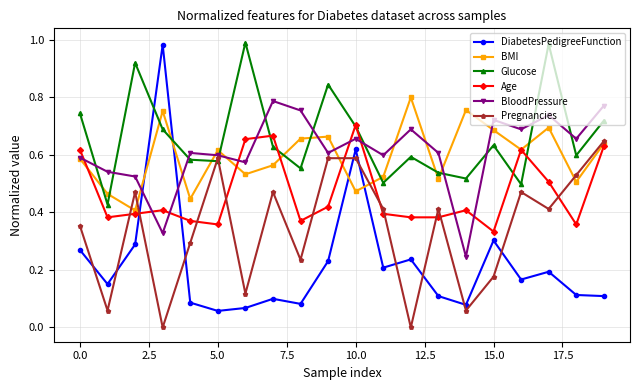

At how many categories does at least one series exceed 0?

20